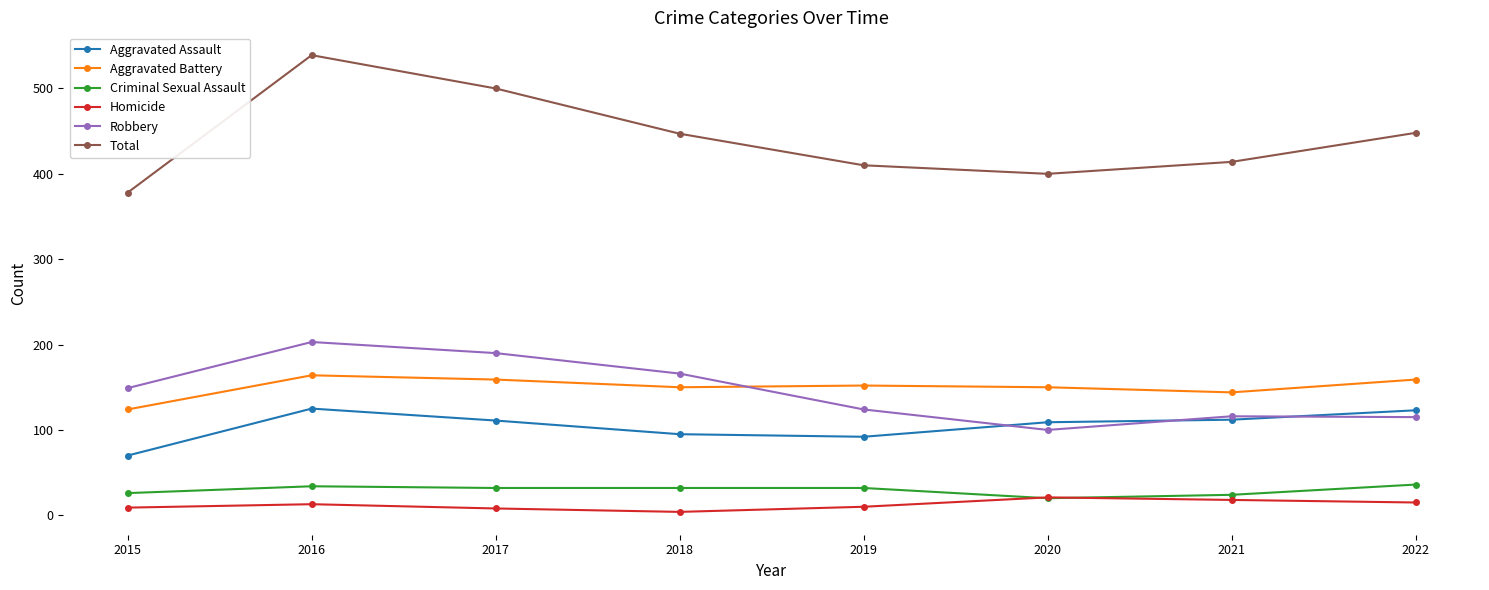

How many lines are shown in the chart?

6